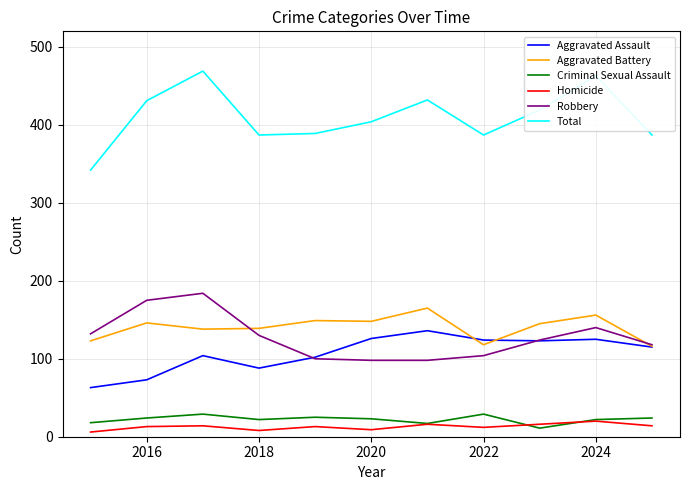

What is the maximum value shown in the chart?

469